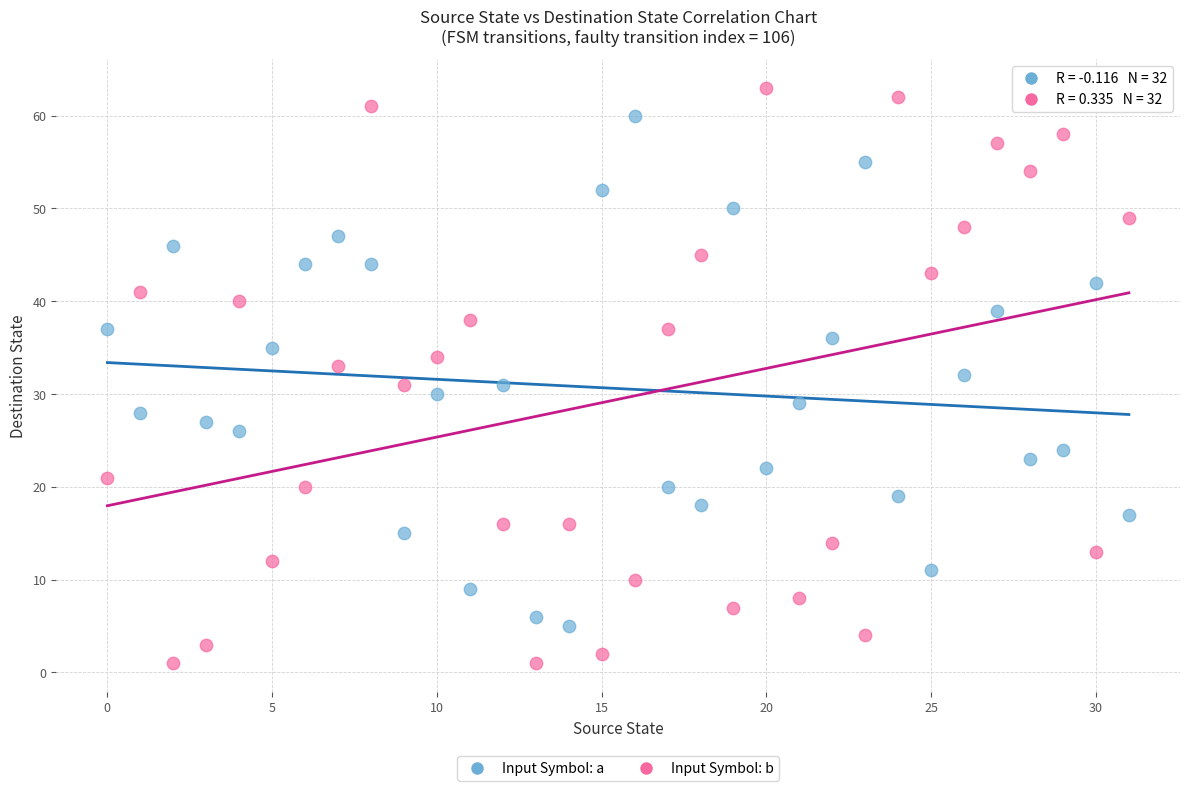

Which series has the largest Y range (max minus min)?

Input Symbol: b